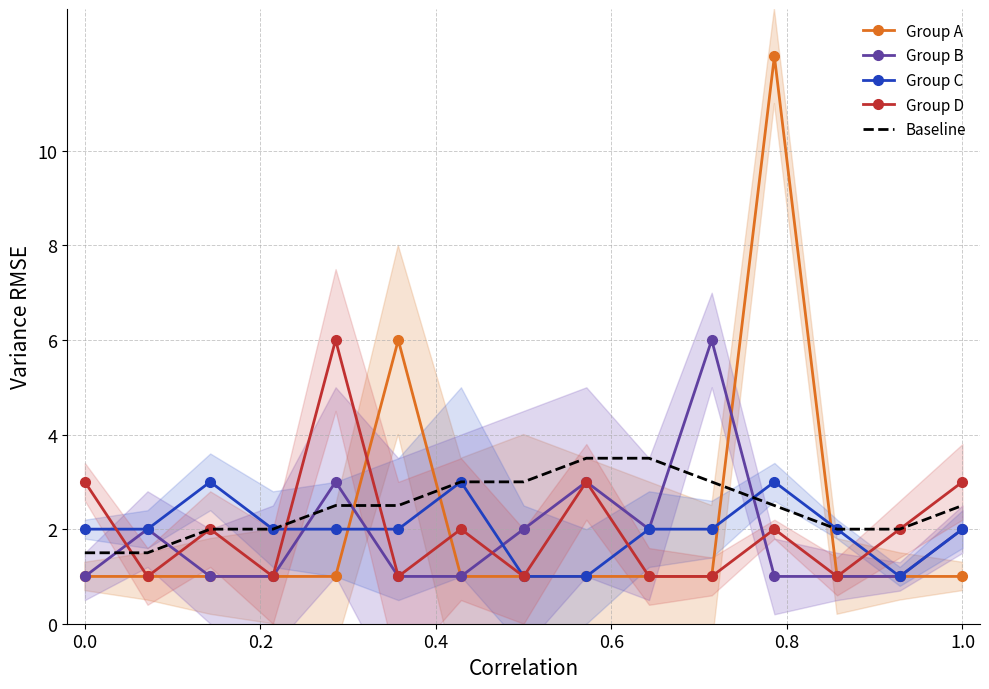

How many times do Baseline and Group D cross each other?

3